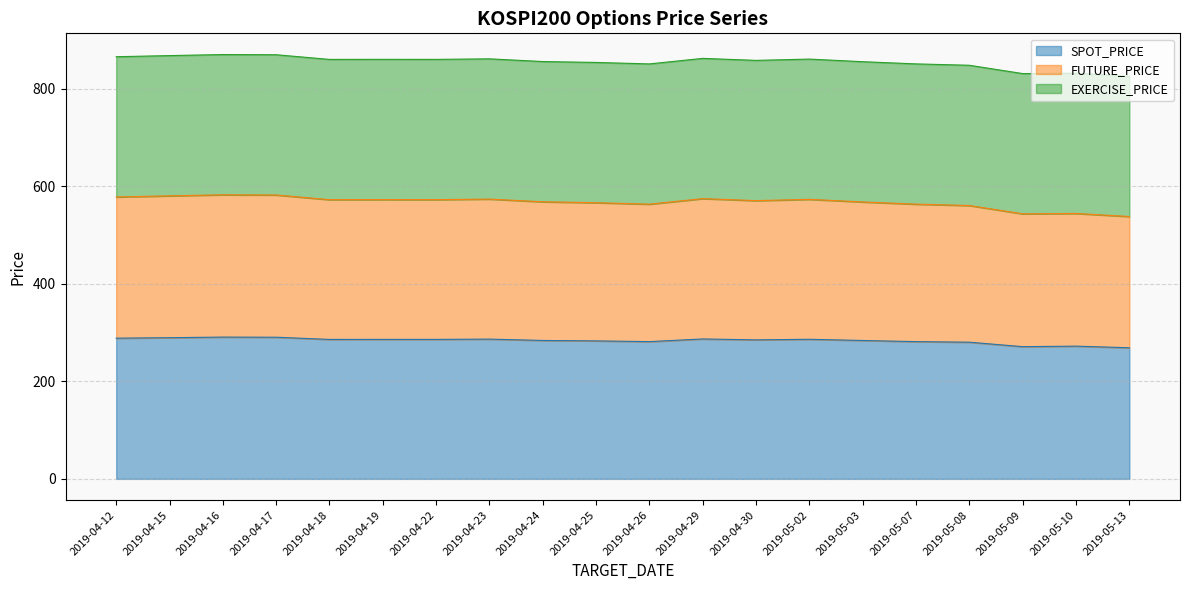

List the labels in order of FUTURE_PRICE value, largest first.

2019-04-16, 2019-04-17, 2019-04-15, 2019-04-12, 2019-04-29, 2019-04-23, 2019-05-02, 2019-04-19, 2019-04-22, 2019-04-18, 2019-04-30, 2019-04-24, 2019-05-03, 2019-04-25, 2019-05-07, 2019-04-26, 2019-05-08, 2019-05-10, 2019-05-09, 2019-05-13